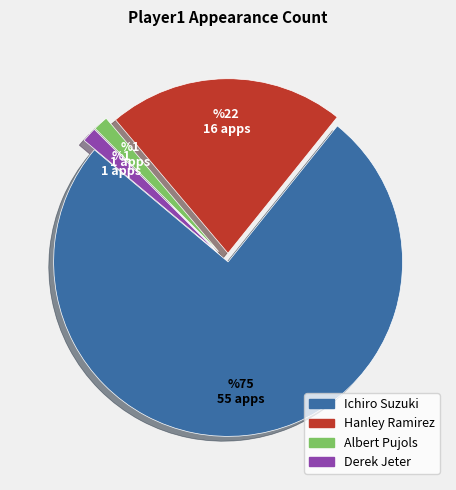

Do Ichiro Suzuki and Hanley Ramirez together represent more than half of the pie?

Yes